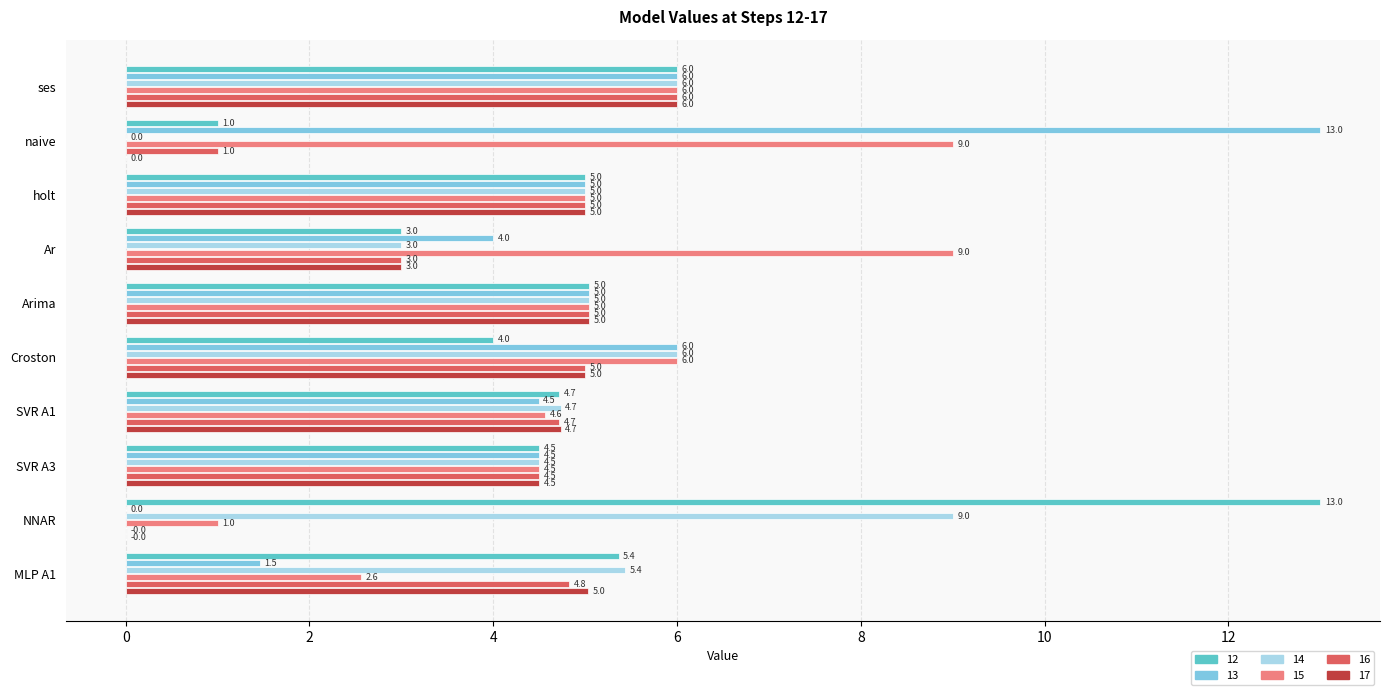

What is the maximum value for 14?

9.0